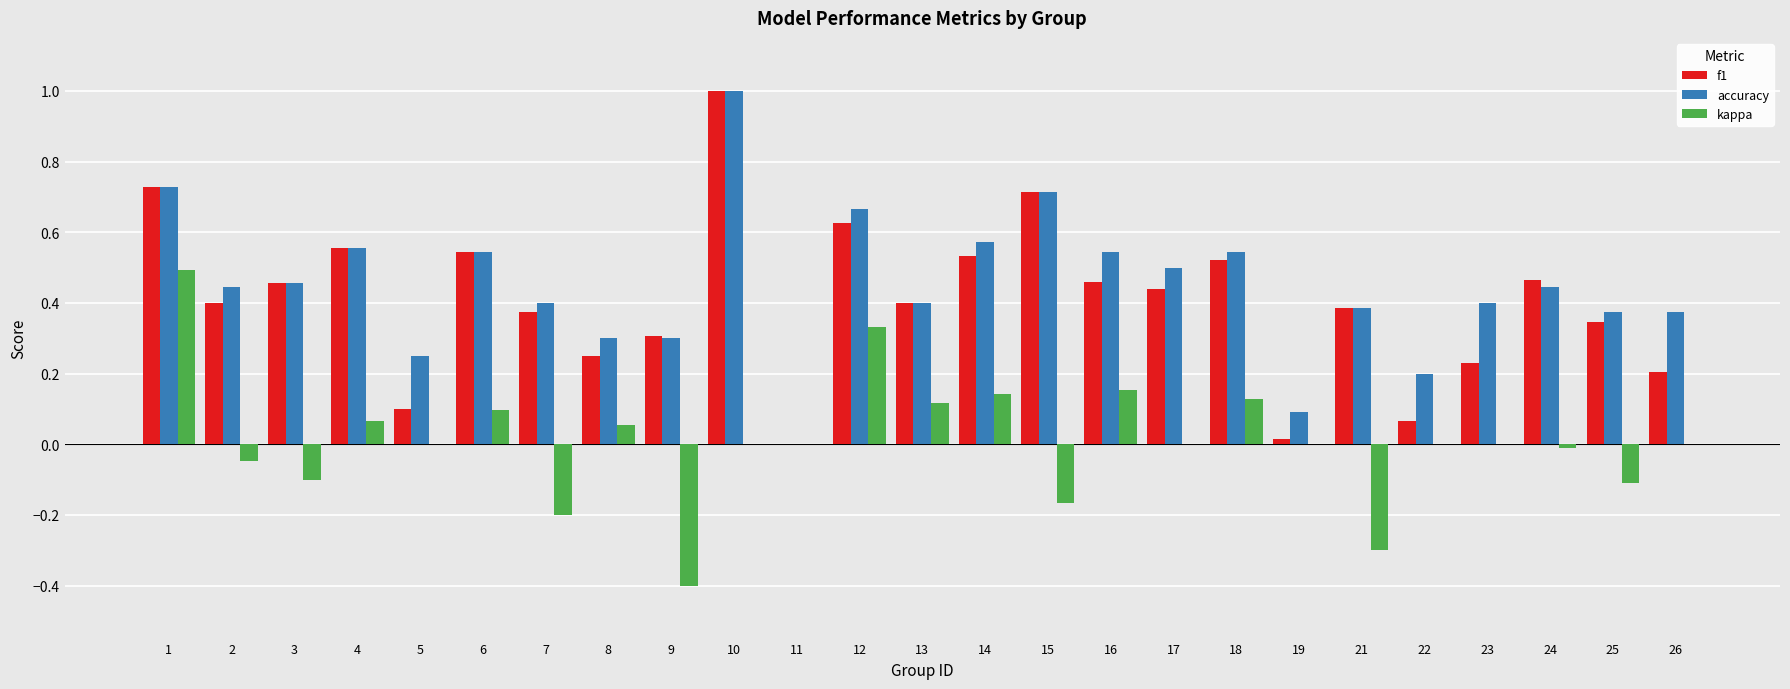

Which label corresponds to the largest value in the chart?

10